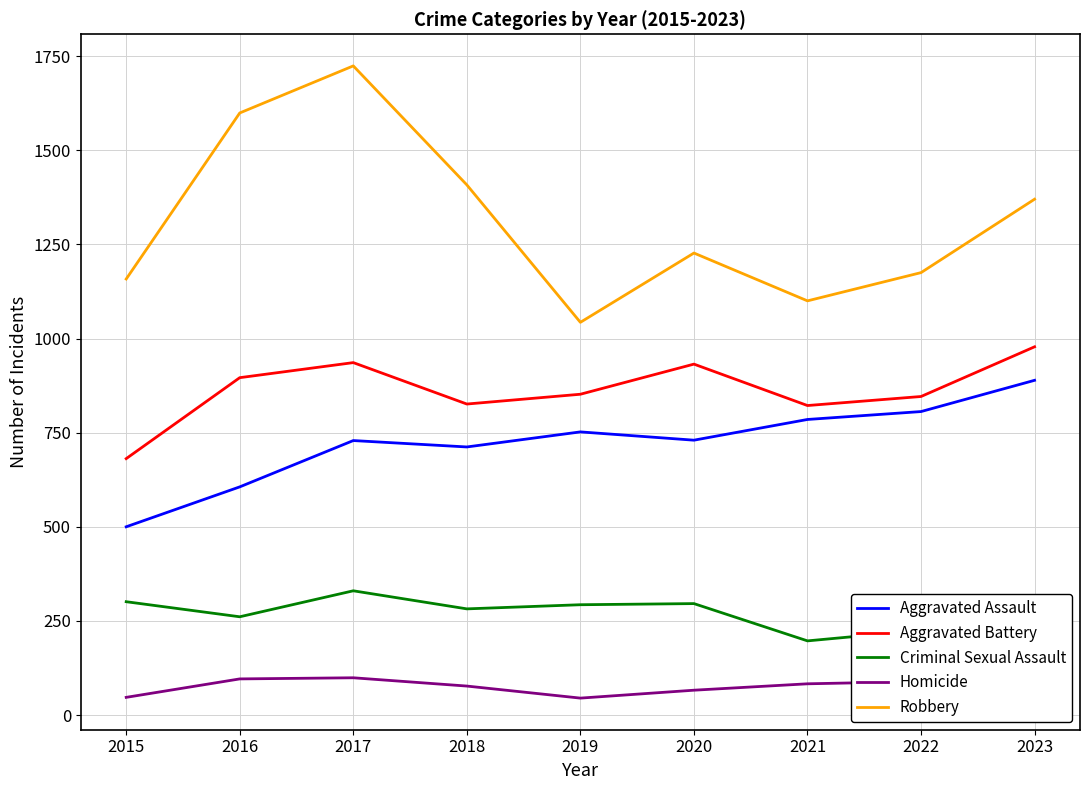

How many series are shown in this chart?

5